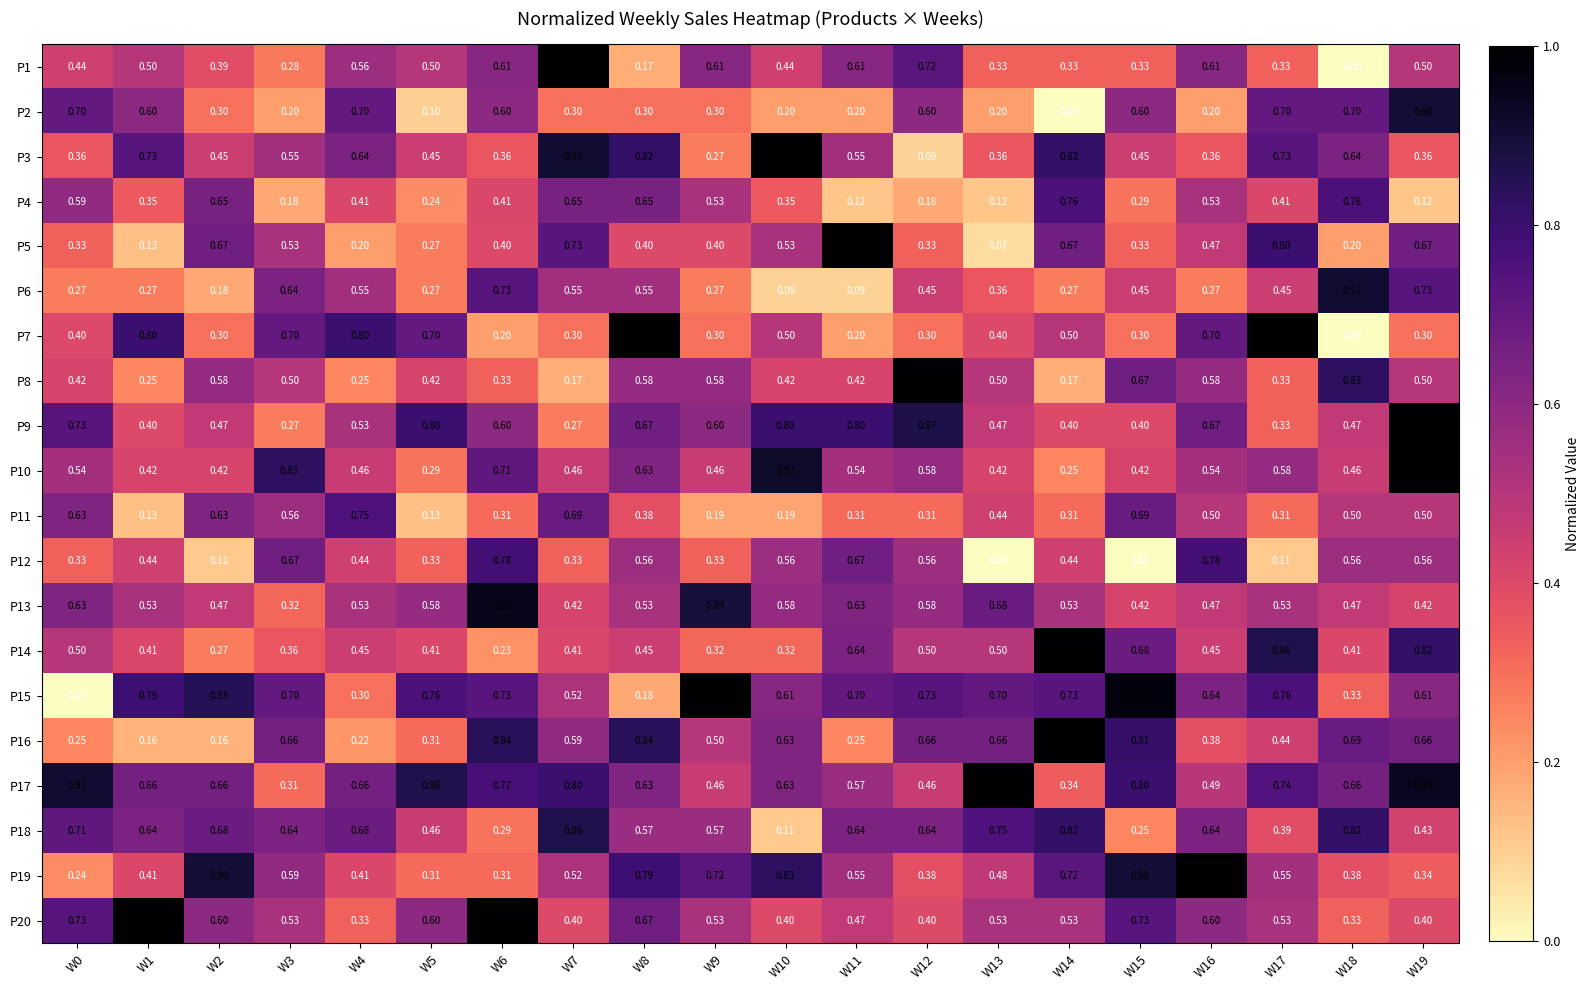

Is the value of P17 at W6 greater than the value of P1 at W14?

Yes